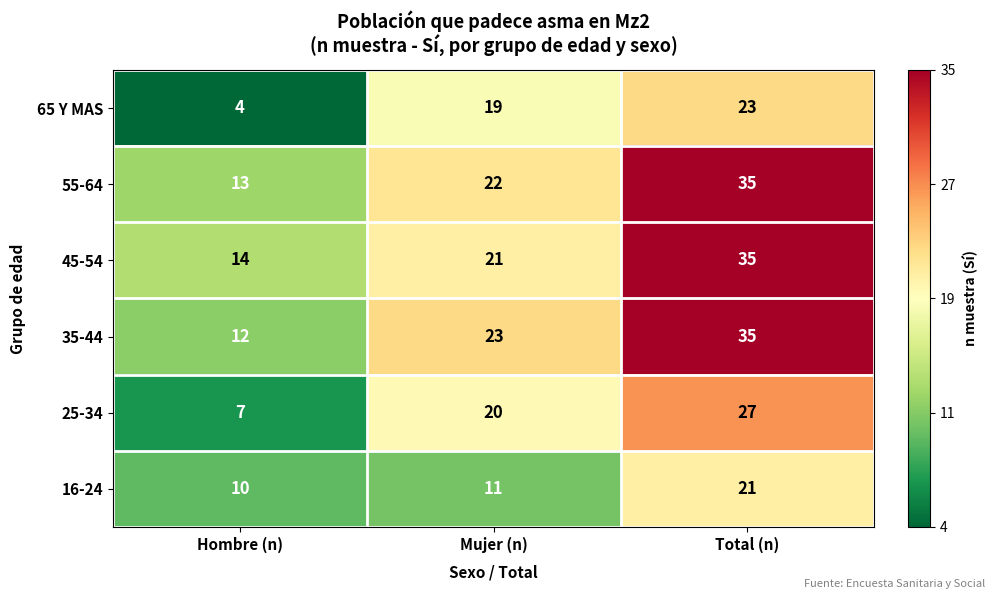

Which series changed the most between Hombre (n) and Mujer (n)?

65 Y MAS